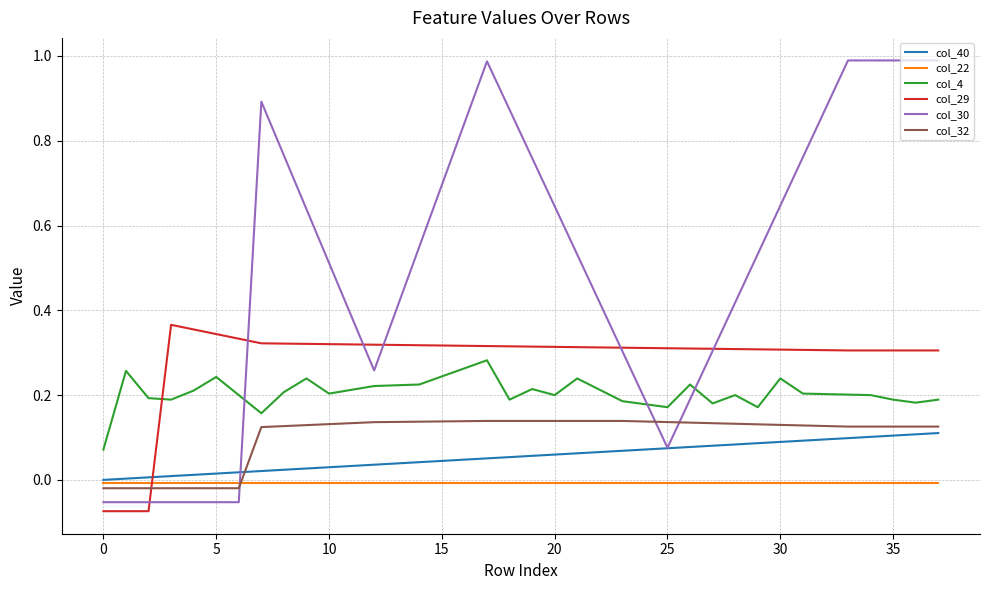

Which series has the widest spread of values?

col_30